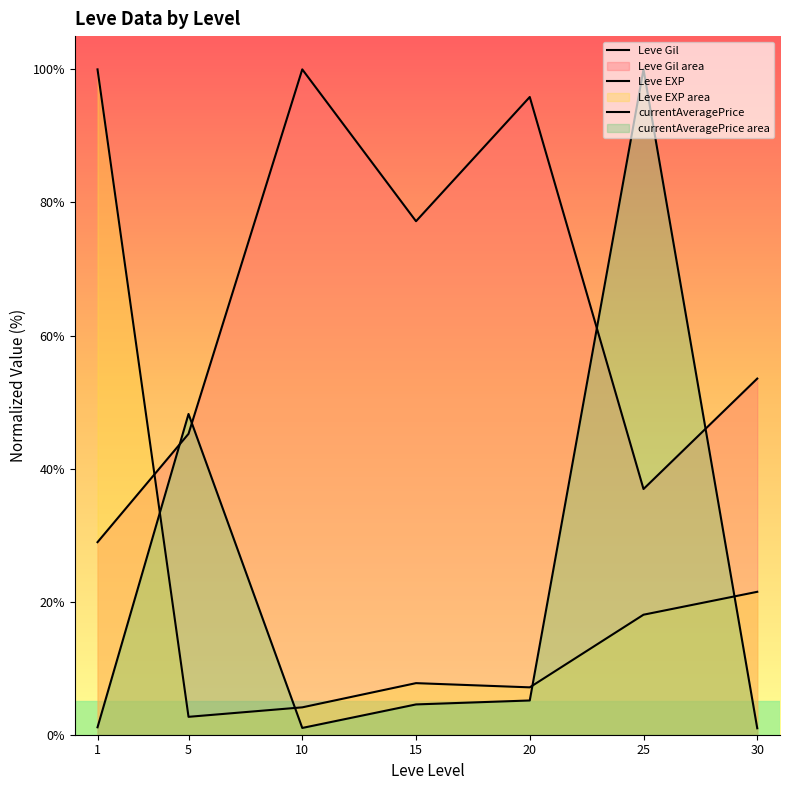

Which label corresponds to the smallest value in the chart?

30